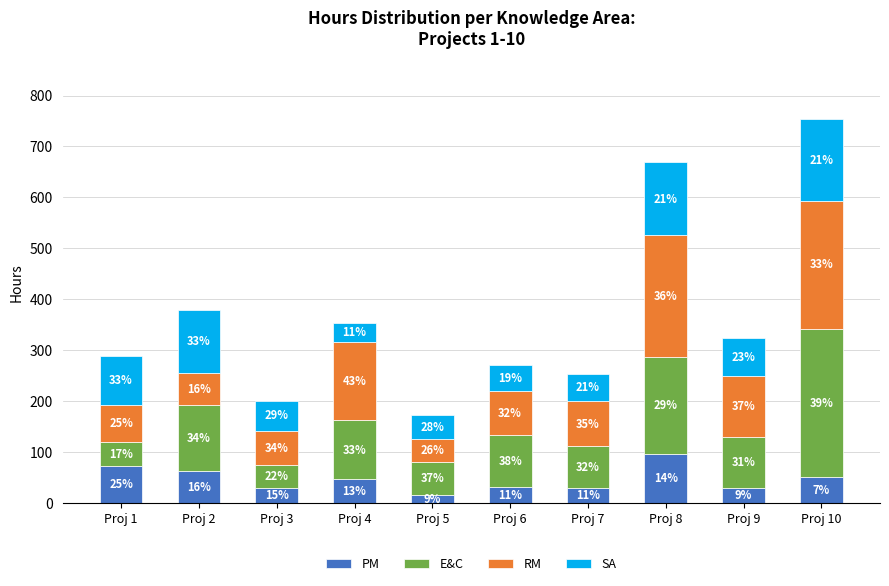

What are all the series names shown in the legend?

PM, E&C, RM, SA